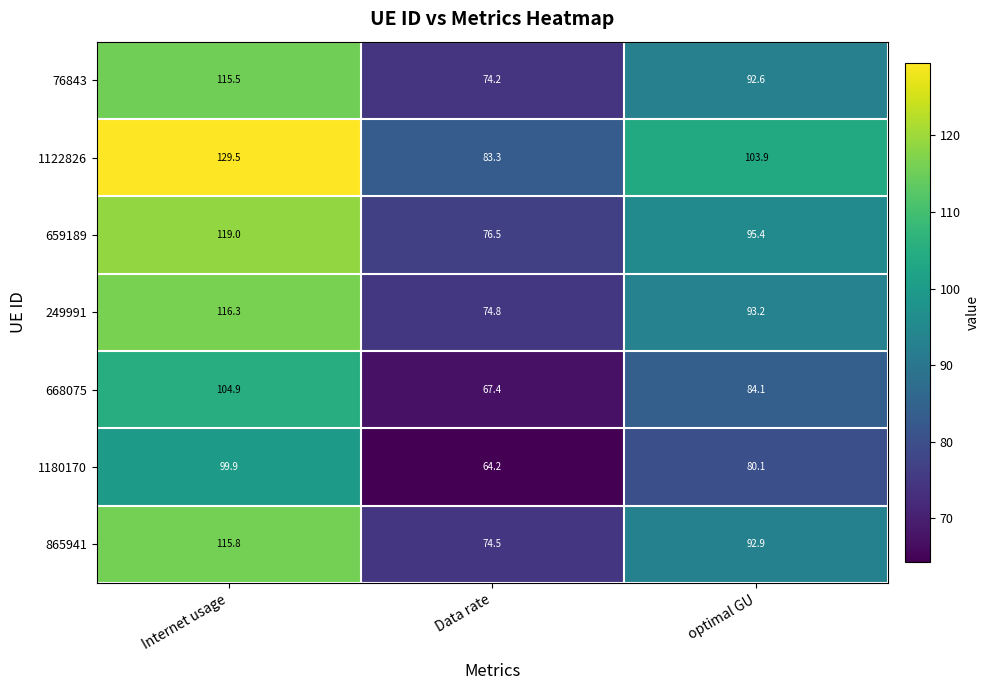

Which label corresponds to the largest value in the chart?

Internet usage